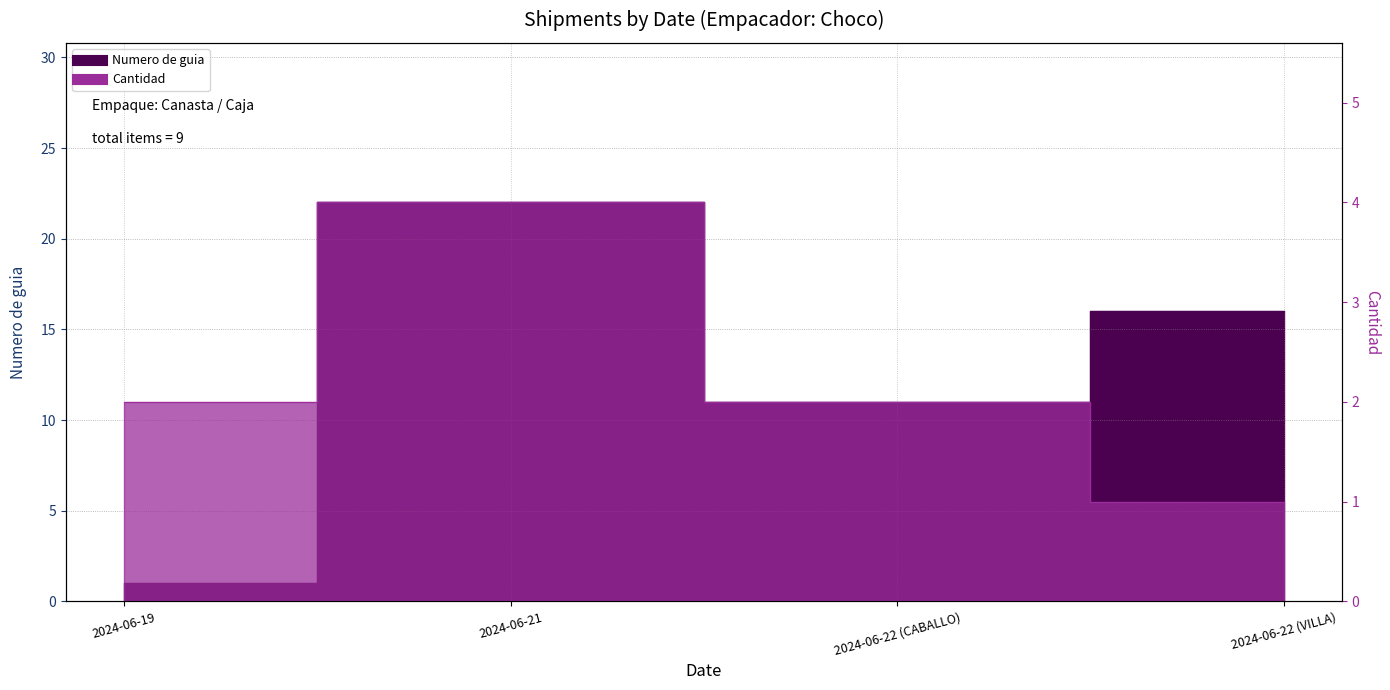

Reading left to right, what are all the values shown in this chart?

Numero de guia: 1	22	11	16
Cantidad: 2	4	2	1